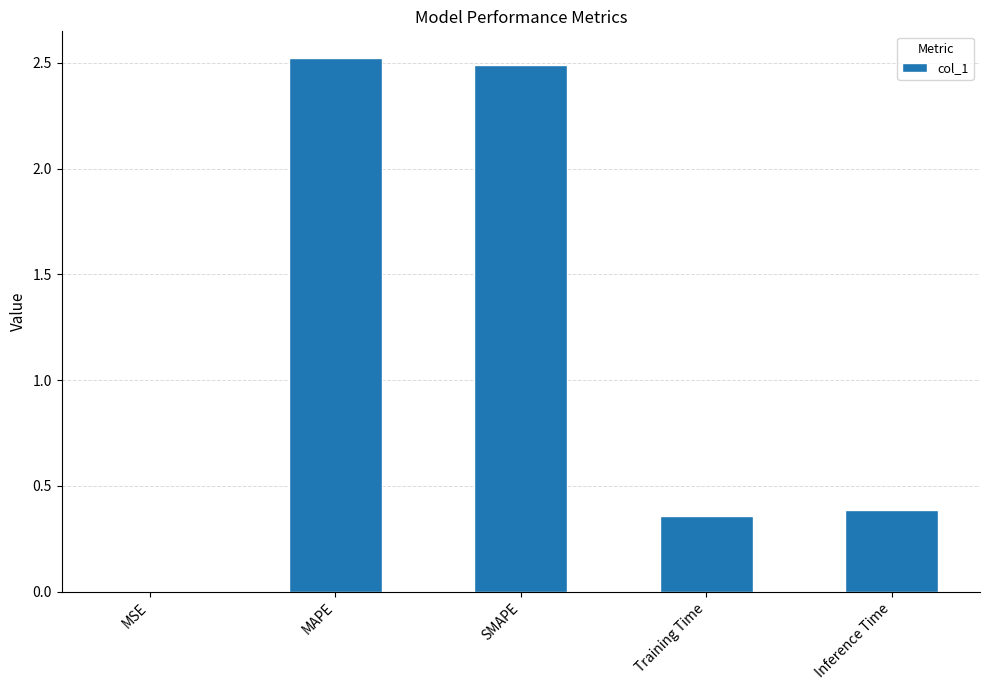

Which has a higher value, Training Time or MAPE?

MAPE